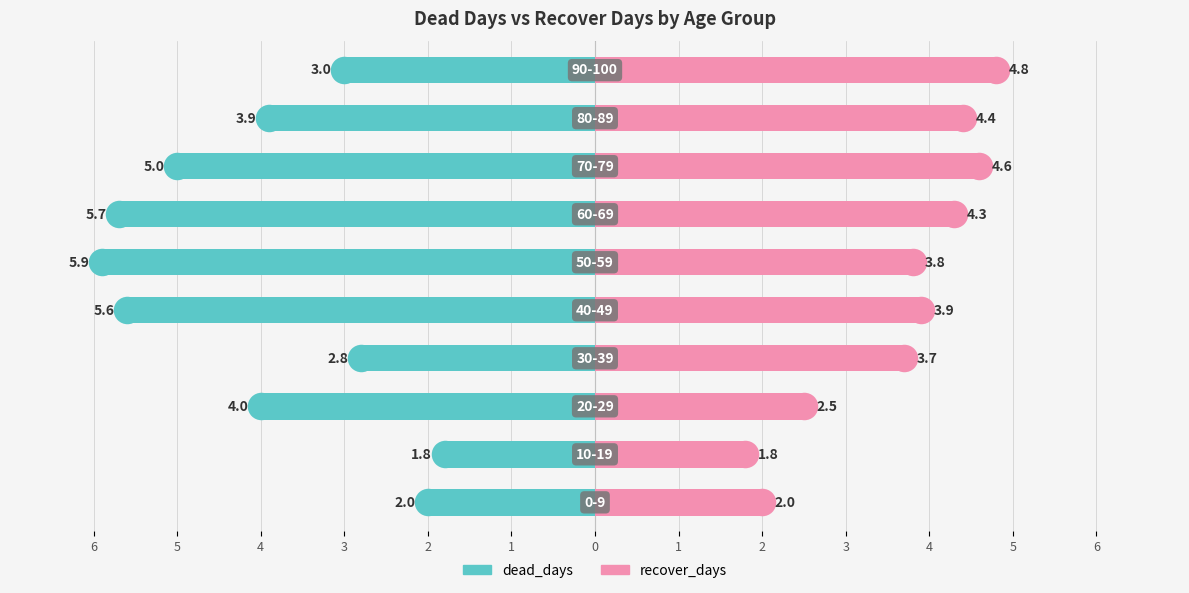

How many data points in recover_days are less than 3?

3